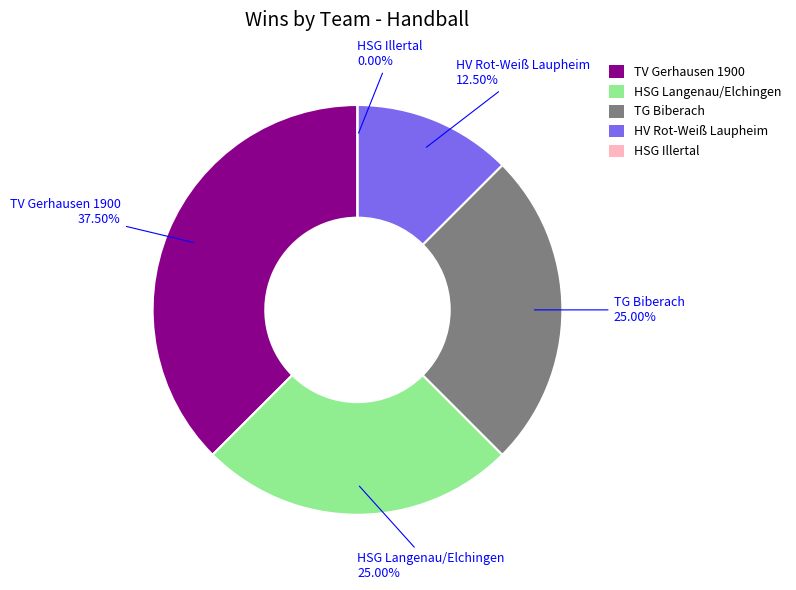

What percentage is the HSG Langenau/Elchingen slice, to the nearest percent?

25%